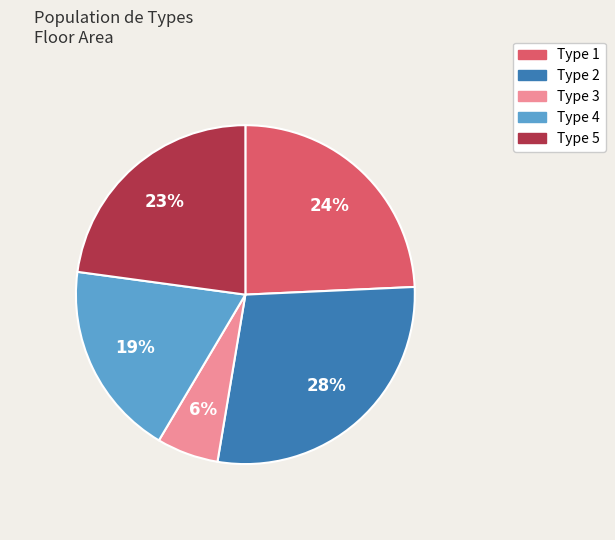

Is there a majority slice in this chart?

No